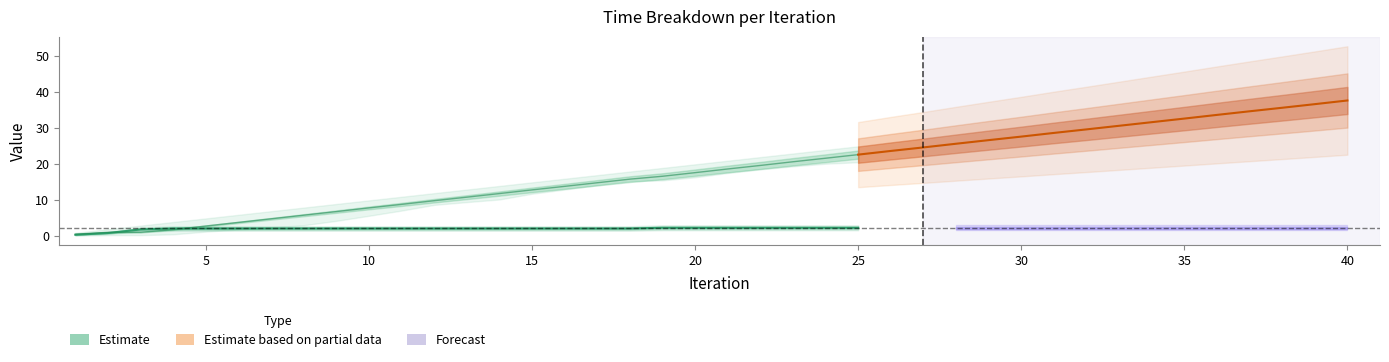

What is the value of the Flying point at the 8th from the left?

5.8